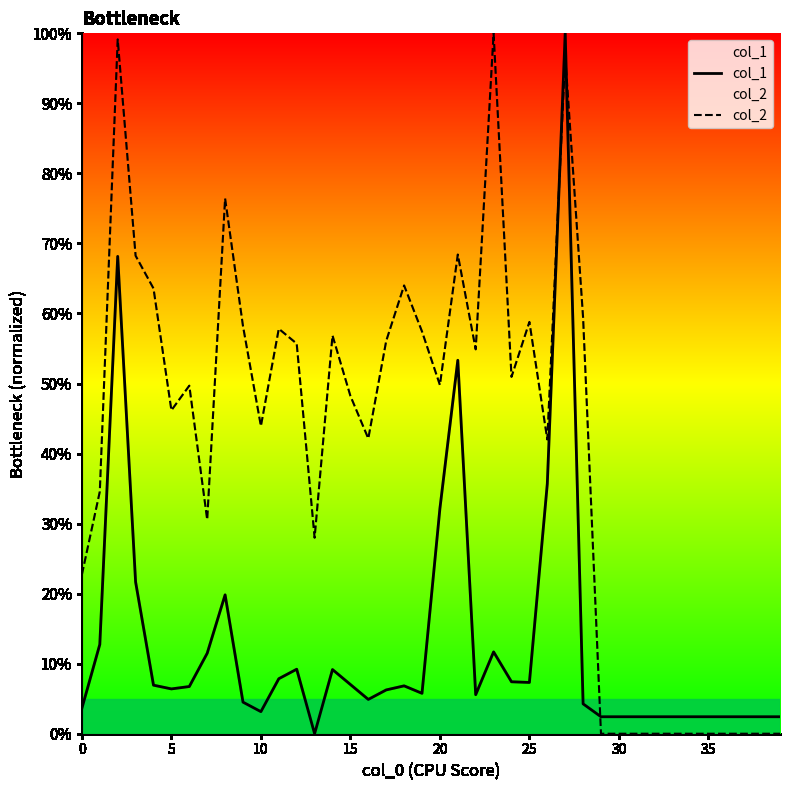

Which series has the largest range (max minus min)?

col_1